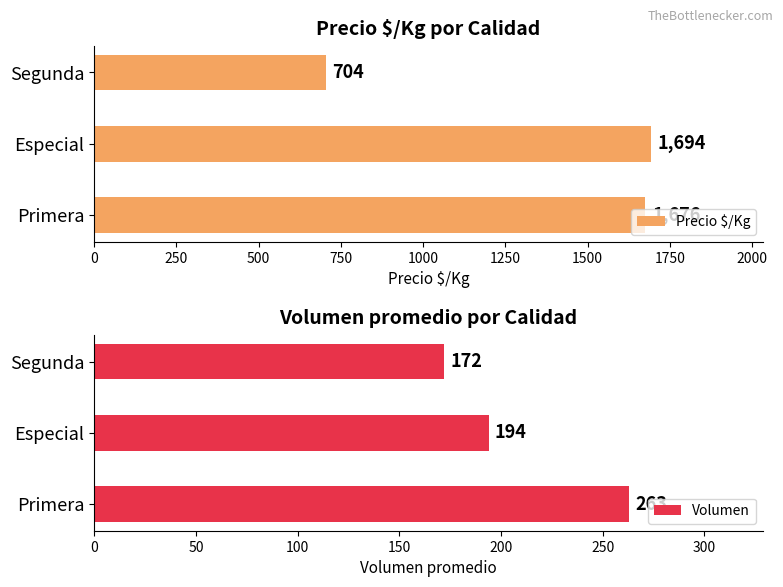

What is the value of the Precio $/Kg bar at the 1st from the left?

1676